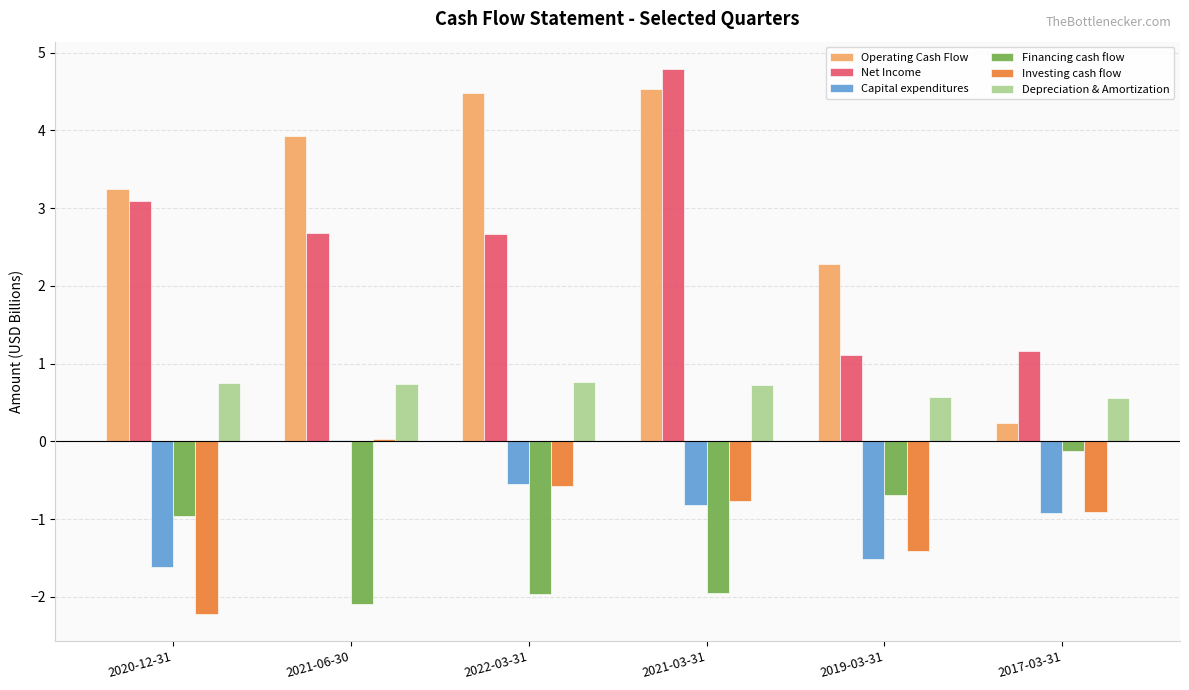

Which series has the widest spread of values?

Operating Cash Flow